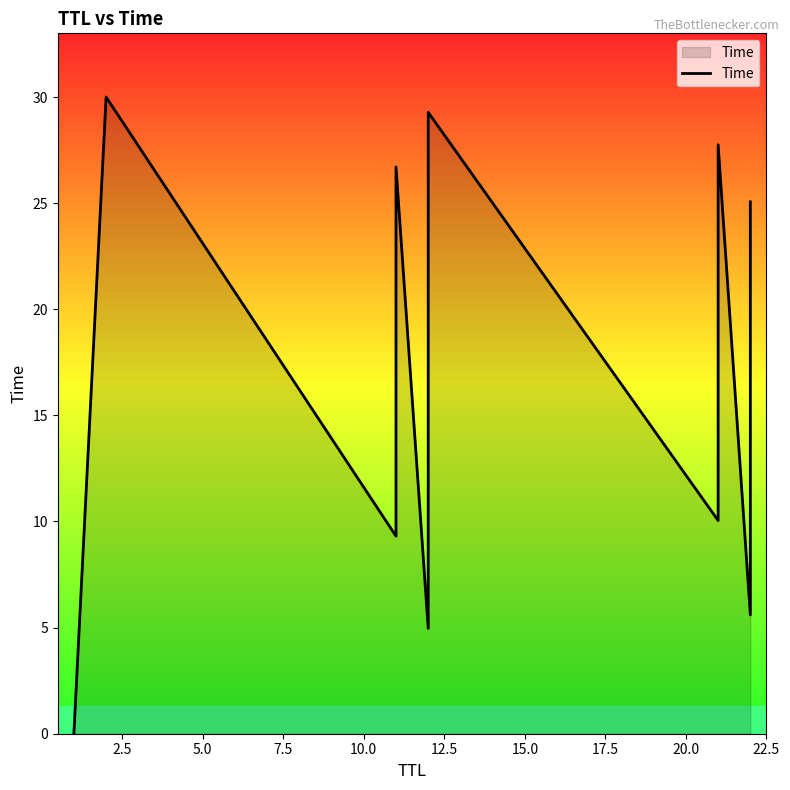

Does the chart have visible grid lines?

No